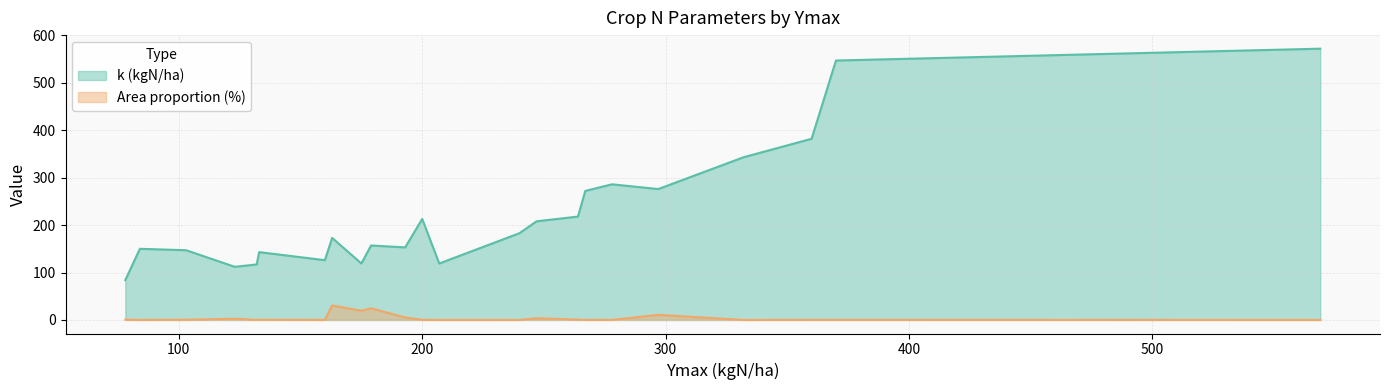

Which series has the largest range (max minus min)?

k (kgN/ha)